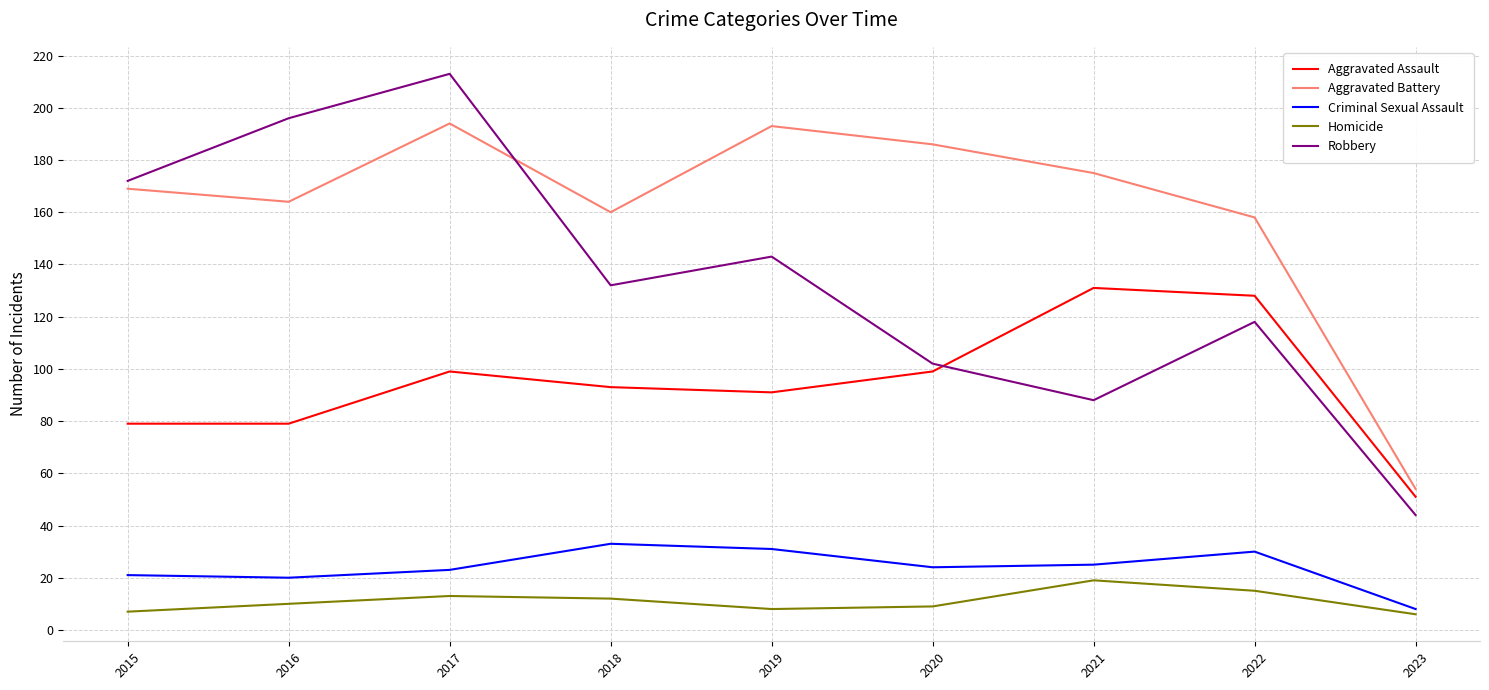

Where does the Criminal Sexual Assault series first go above 24?

2018